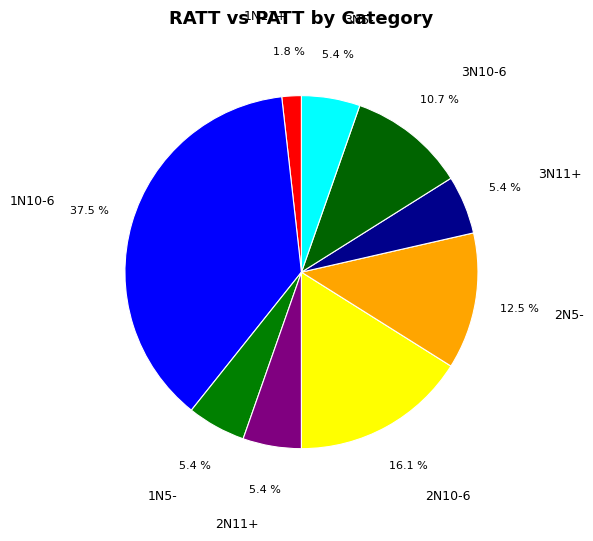

Is there a majority slice in this chart?

No